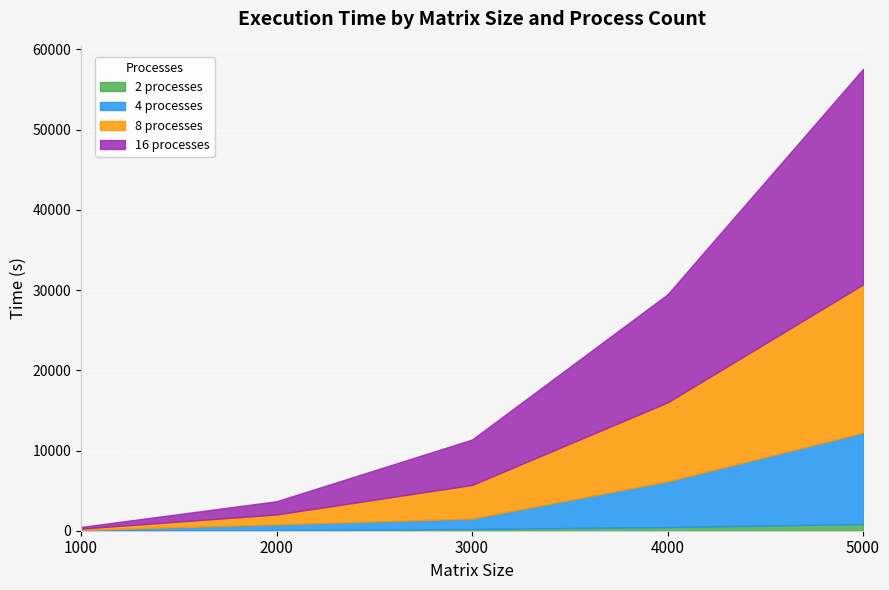

True or false: 16 processes has a value of 5661 at 3000.

True